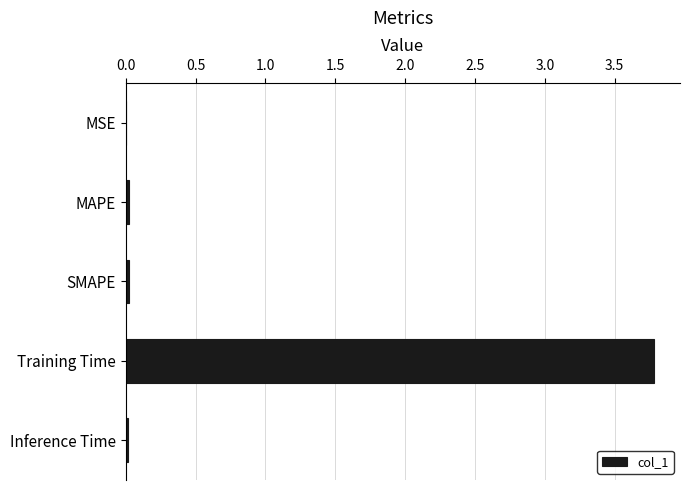

Are the bars horizontal?

Yes